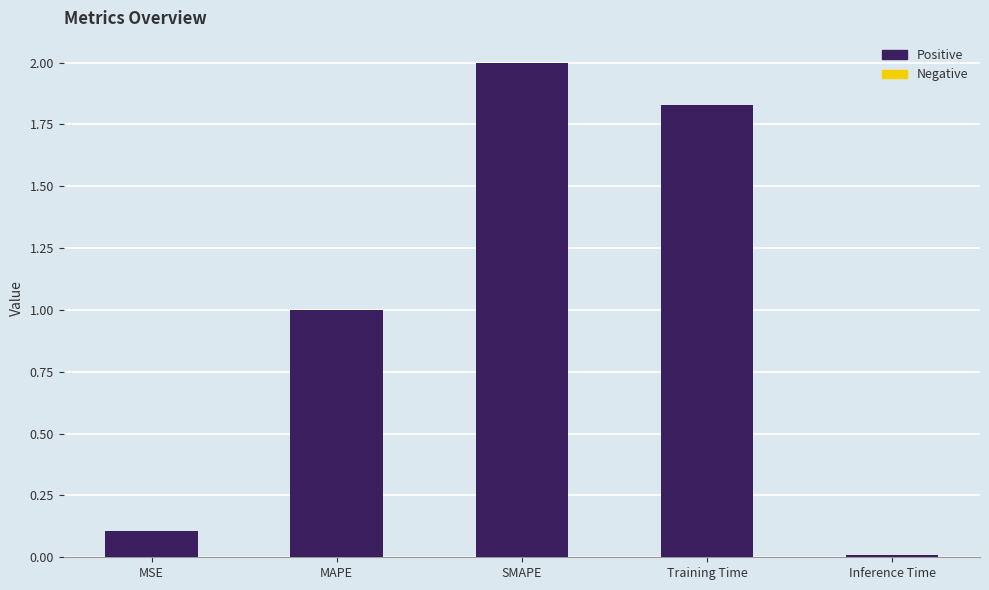

Where does the data first go above 1?

MAPE